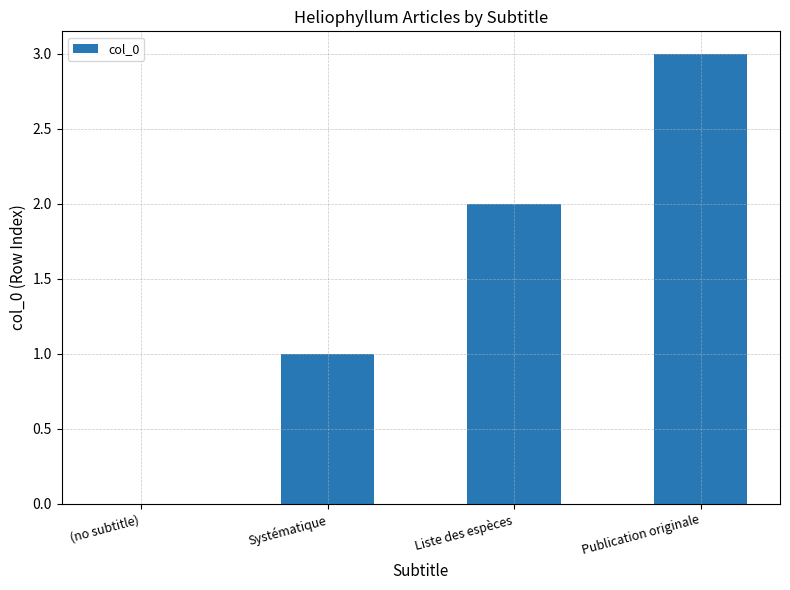

What is the ratio of the value at Liste des espèces to the value at Publication originale?

0.7